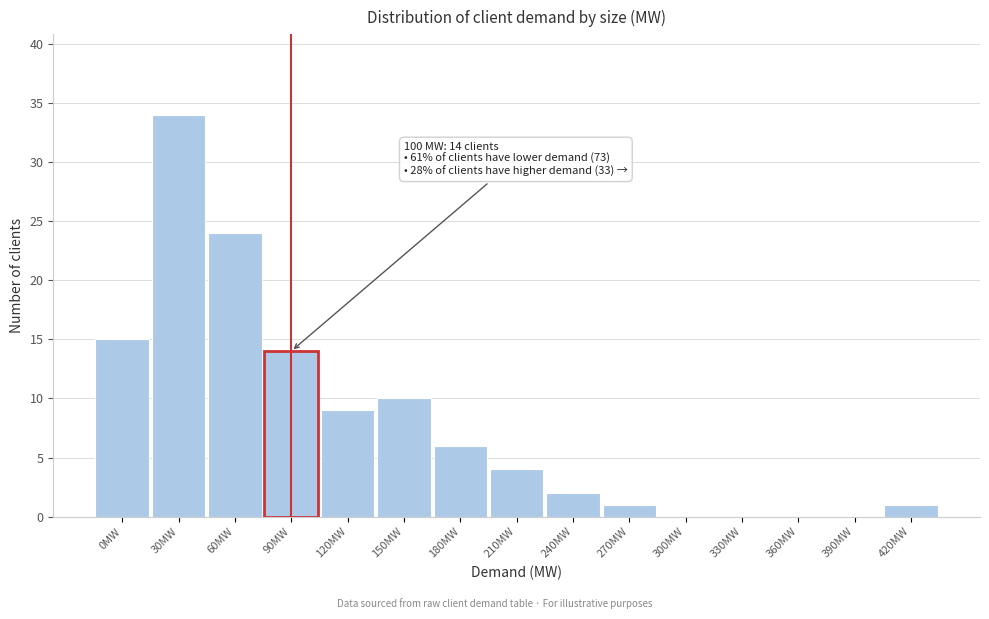

Reading left to right, transcribe all the data shown in this chart.

0MW=15	30MW=34	60MW=24	90MW=14	120MW=9	150MW=10	180MW=6	210MW=4	240MW=2	270MW=1	300MW=0	330MW=0	360MW=0	390MW=0	420MW=1